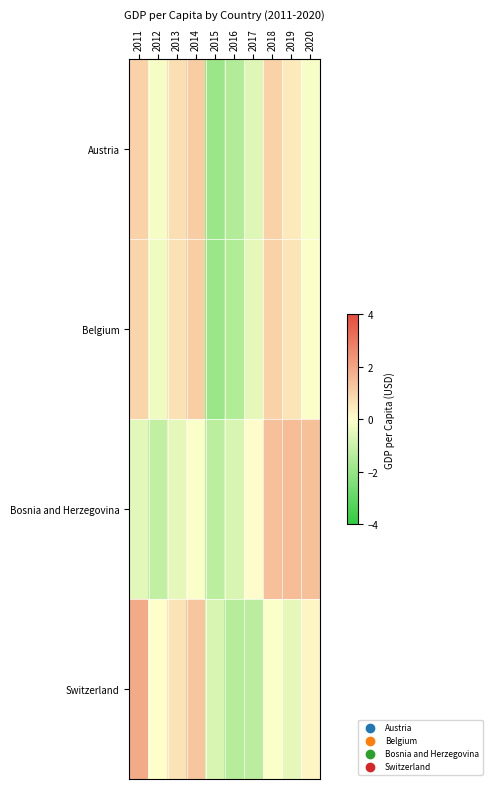

Rank the series at 2014 from highest to lowest value.

Switzerland, Austria, Belgium, Bosnia and Herzegovina